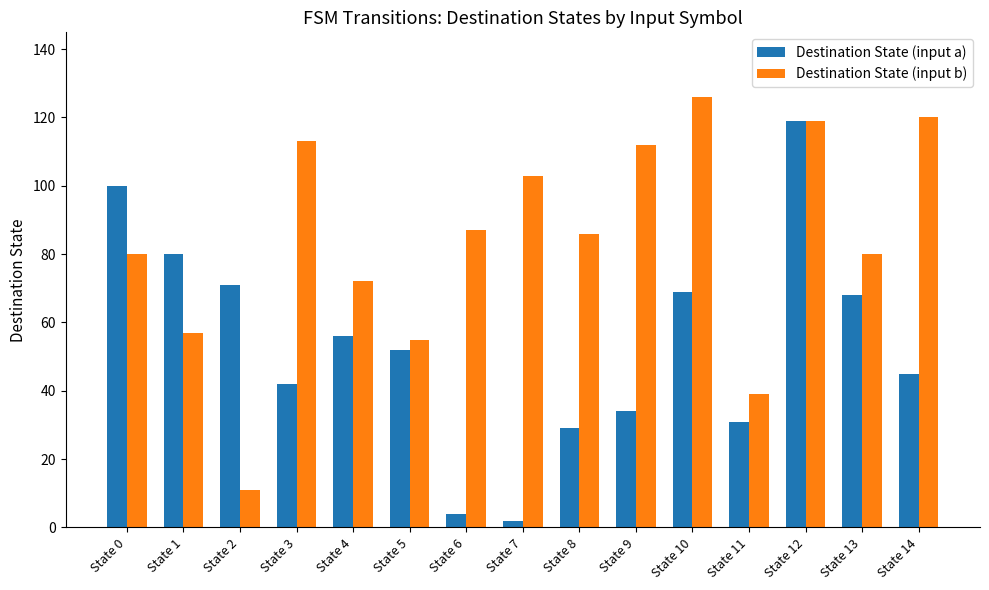

What is the total value across all series at State 6?

91